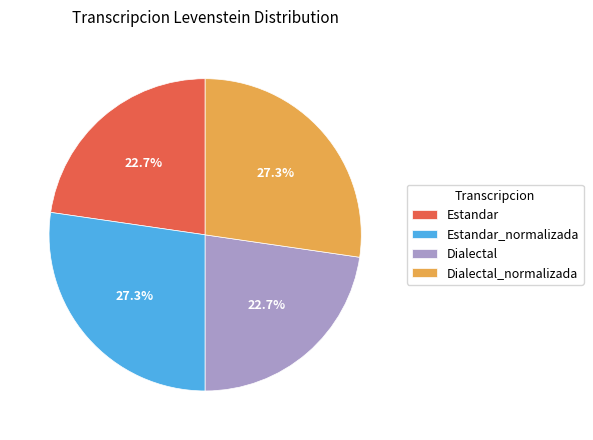

To the nearest percent, what portion does Estandar represent?

23%